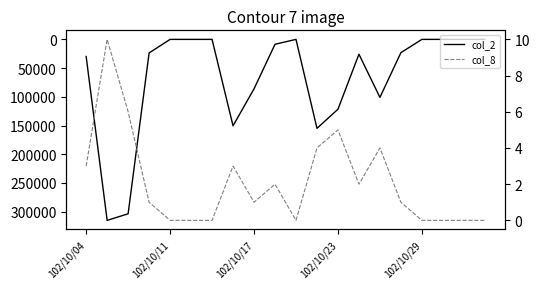

Is this an area chart (filled region under the line)?

No